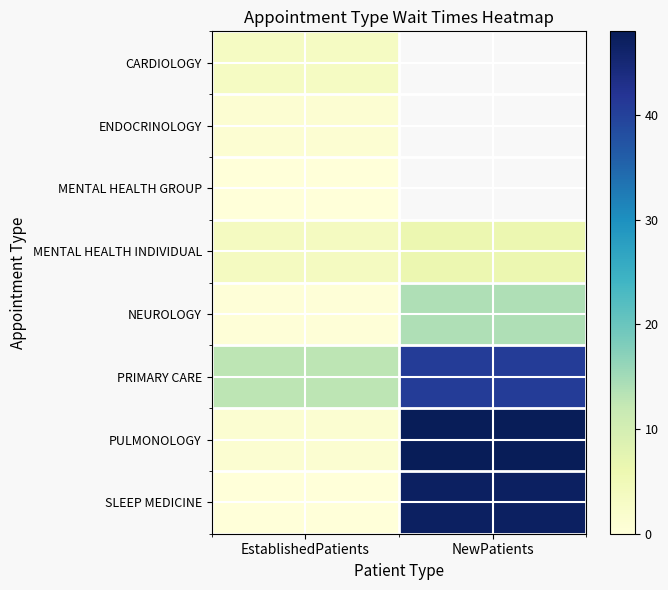

At which label is MENTAL HEALTH INDIVIDUAL closest to 4?

EstablishedPatients